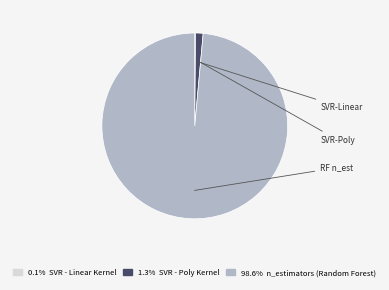

Is there any slice that represents more than half of the pie?

Yes